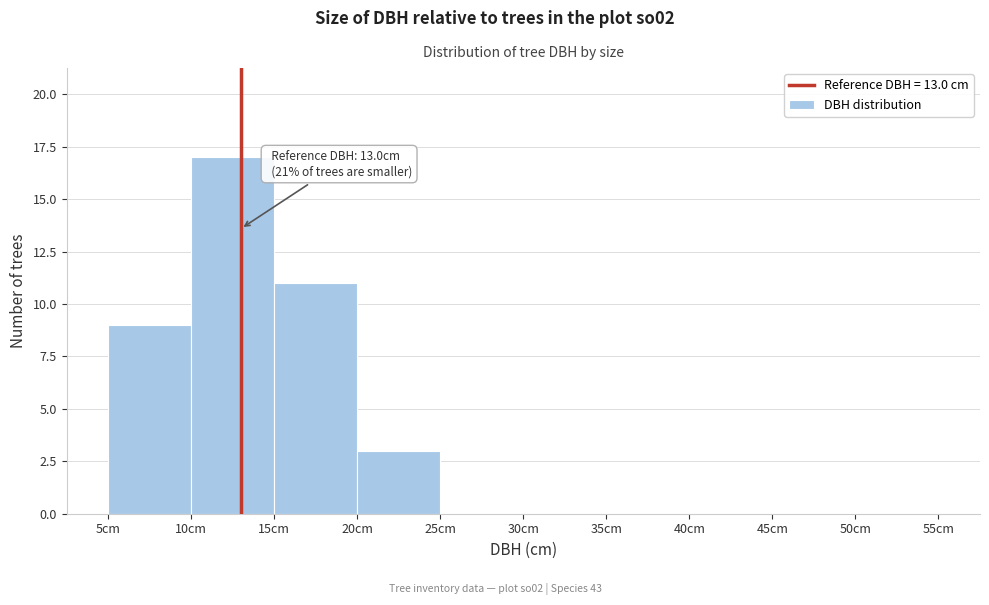

Over which range of the x-axis is the bar tallest?

10 to 15